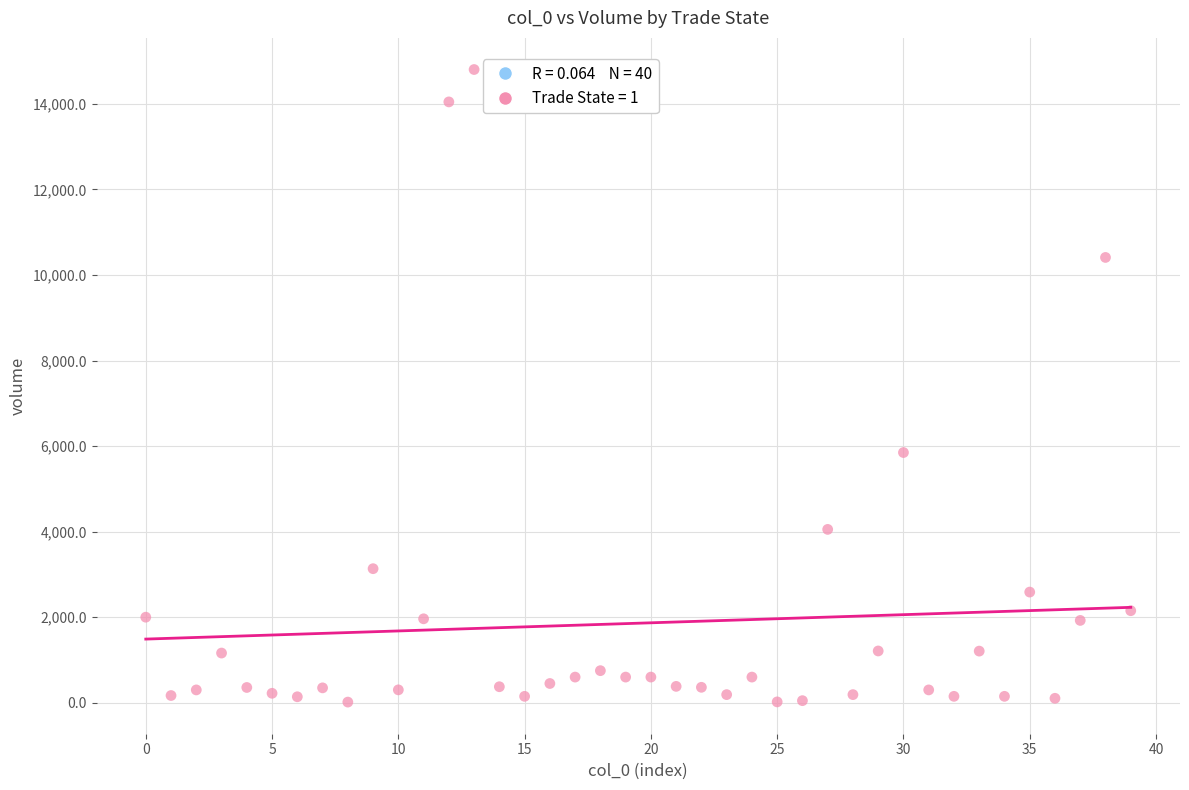

What Y value in the scatter plot is closest to 7409?

5849.4